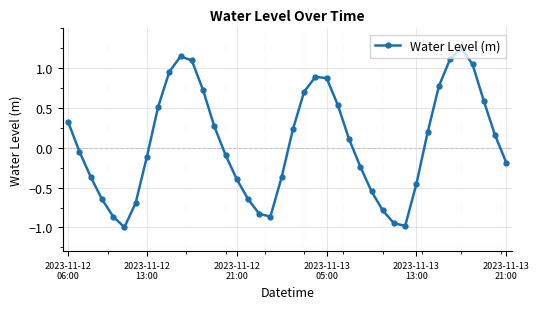

What is the value of the 8th point from the left?

-0.1